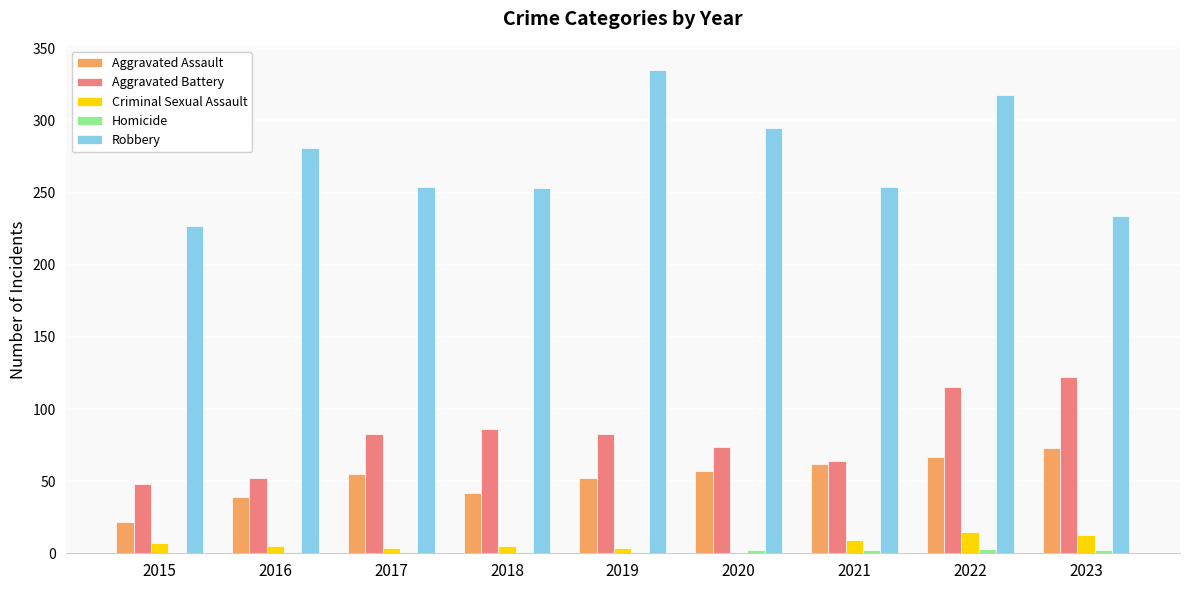

What is the sum of all Aggravated Assault values?

469